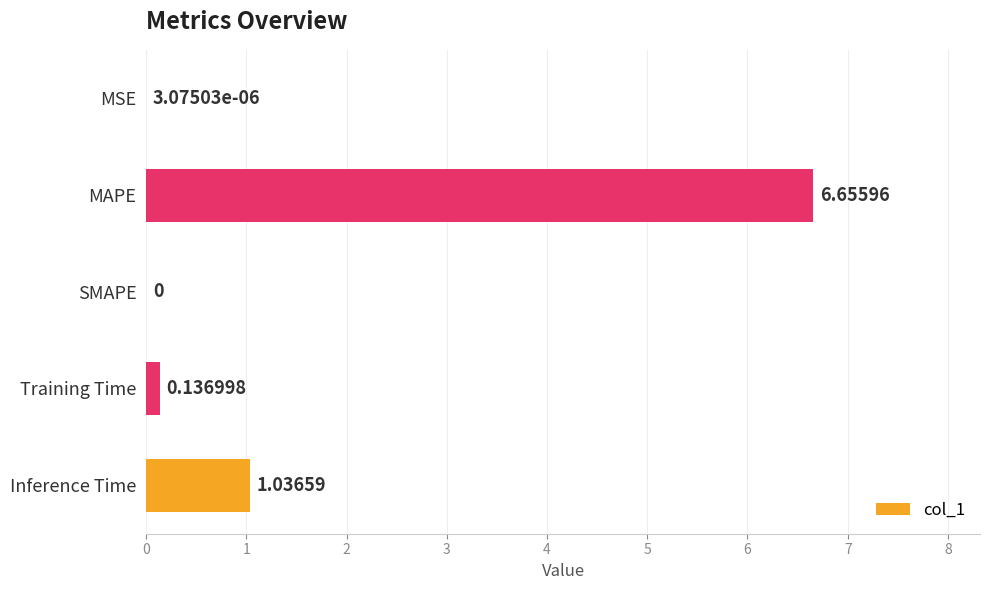

How many data points does each series have?

5